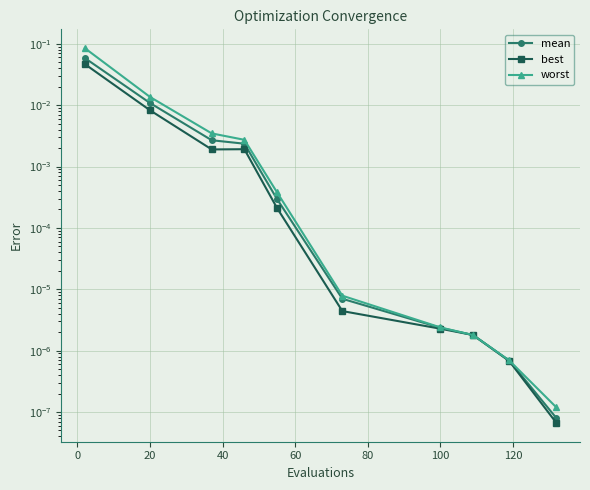

True or false: mean has a value of 0.0 at 100.

True